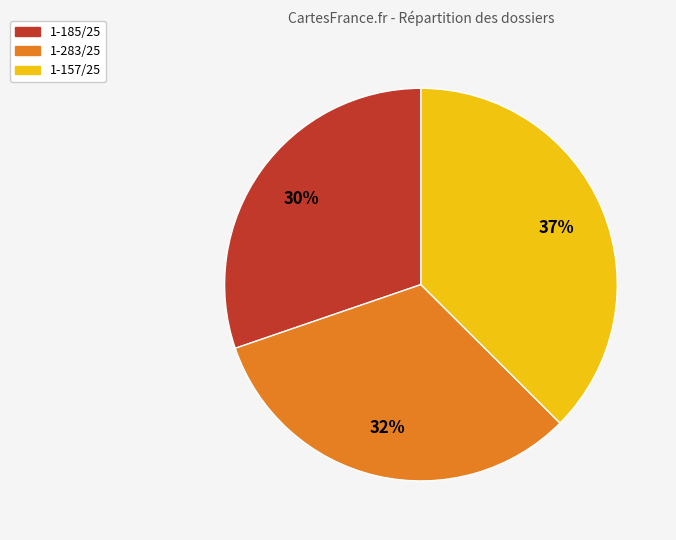

How many slices are in this pie chart?

3